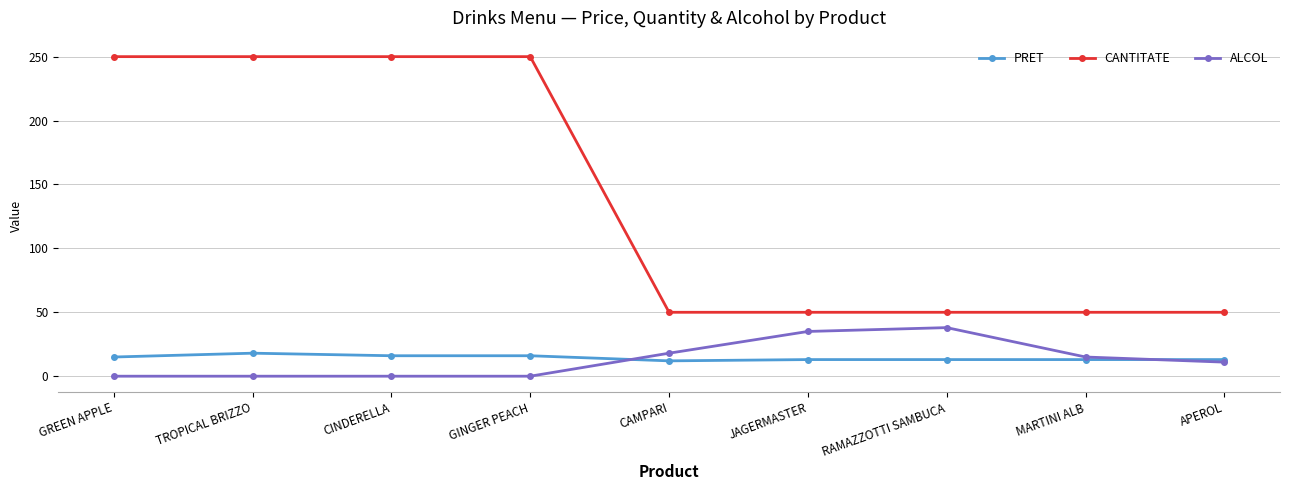

The value of CANTITATE at GINGER PEACH is 250. True or false?

True